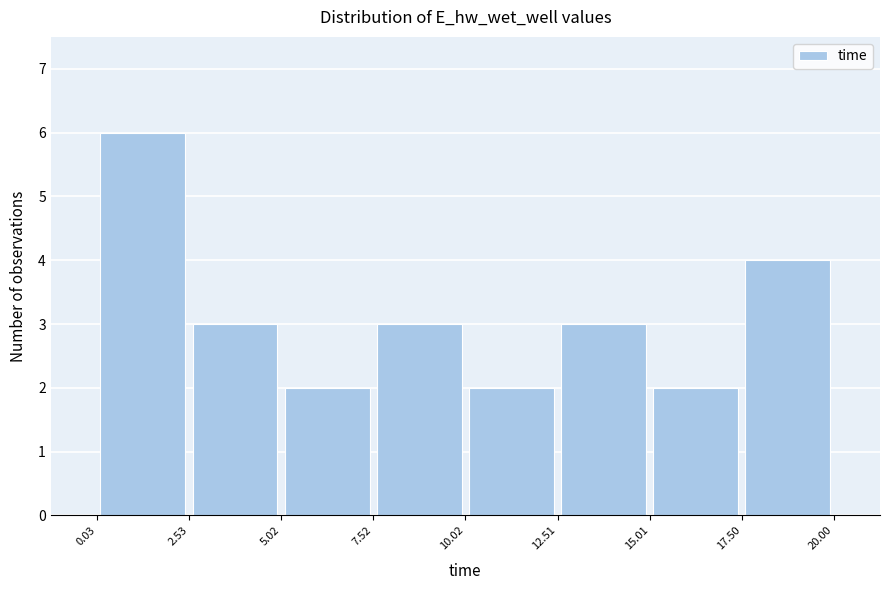

Reading left to right, transcribe this chart: for each bar, give the range it covers on the x-axis and its height. The values are not printed on the chart, so give them approximately, as read against the axis.

0.03 to 2.53: 6
2.53 to 5.02: 3
5.02 to 7.52: 2
7.52 to 10.02: 3
10.02 to 12.51: 2
12.51 to 15.01: 3
15.01 to 17.50: 2
17.50 to 20.00: 4